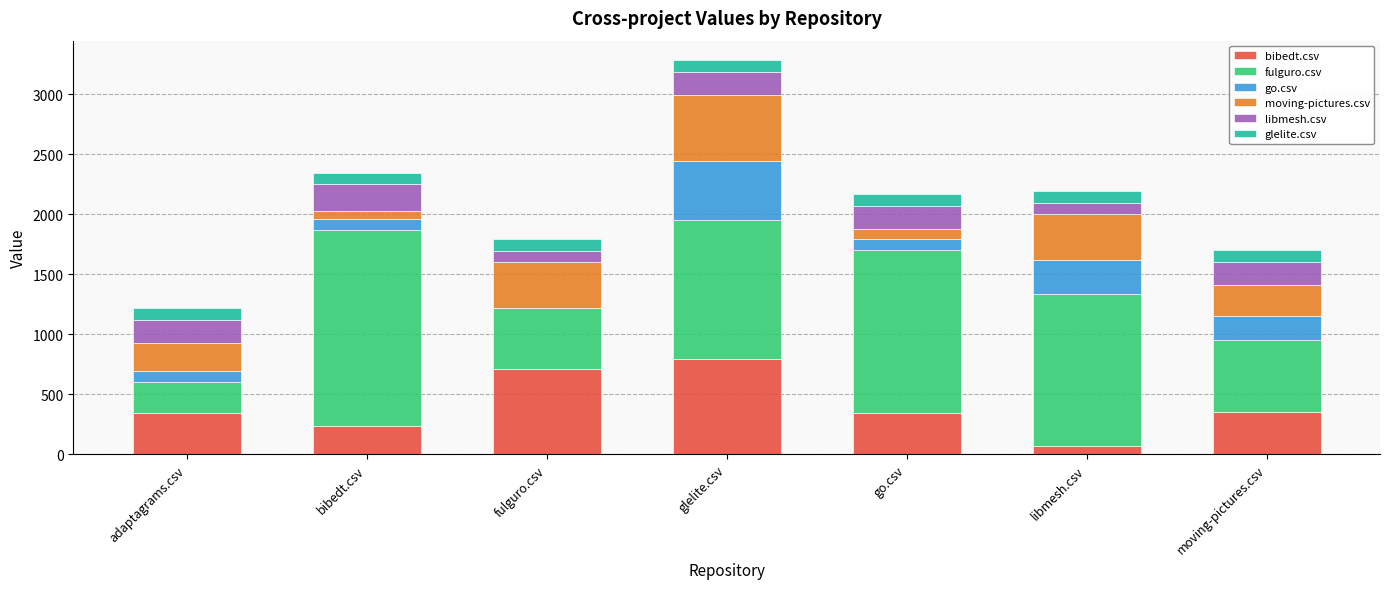

Does the chart contain stacked bars?

Yes